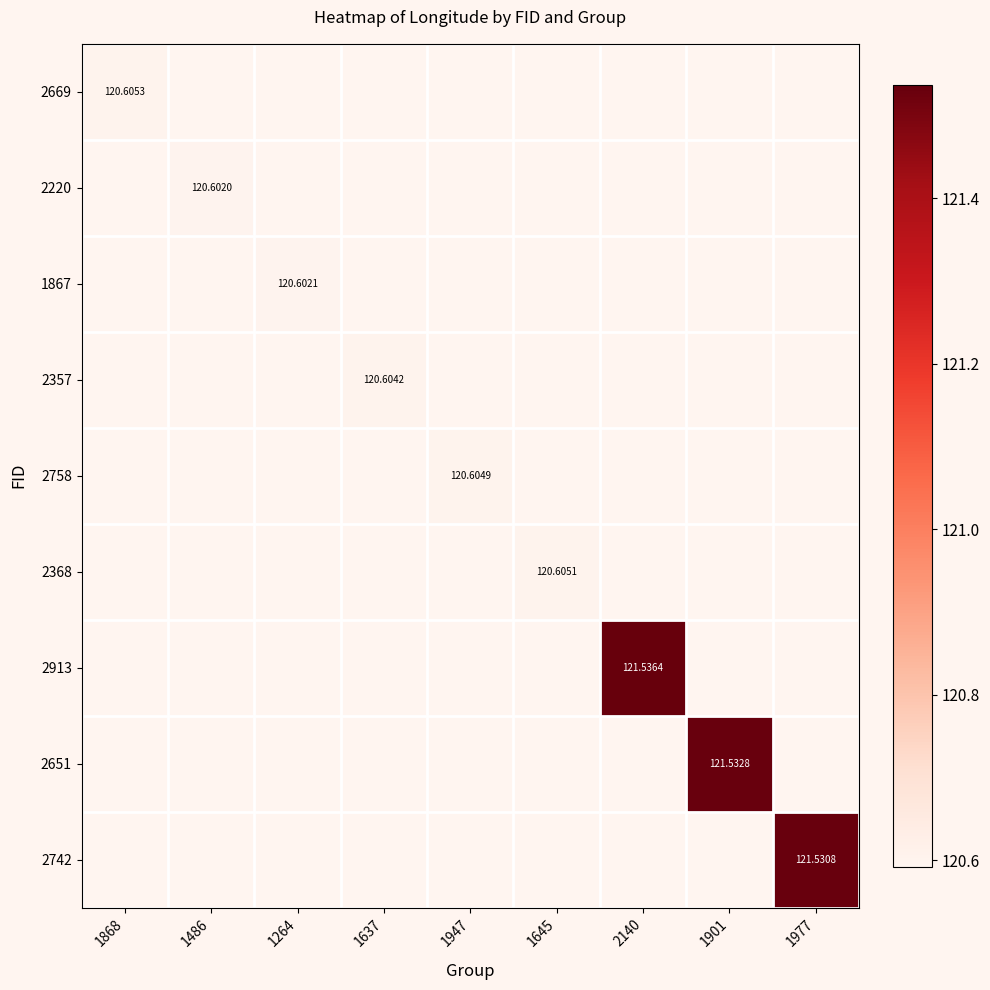

What is the total value across all series at 1264?

120.6